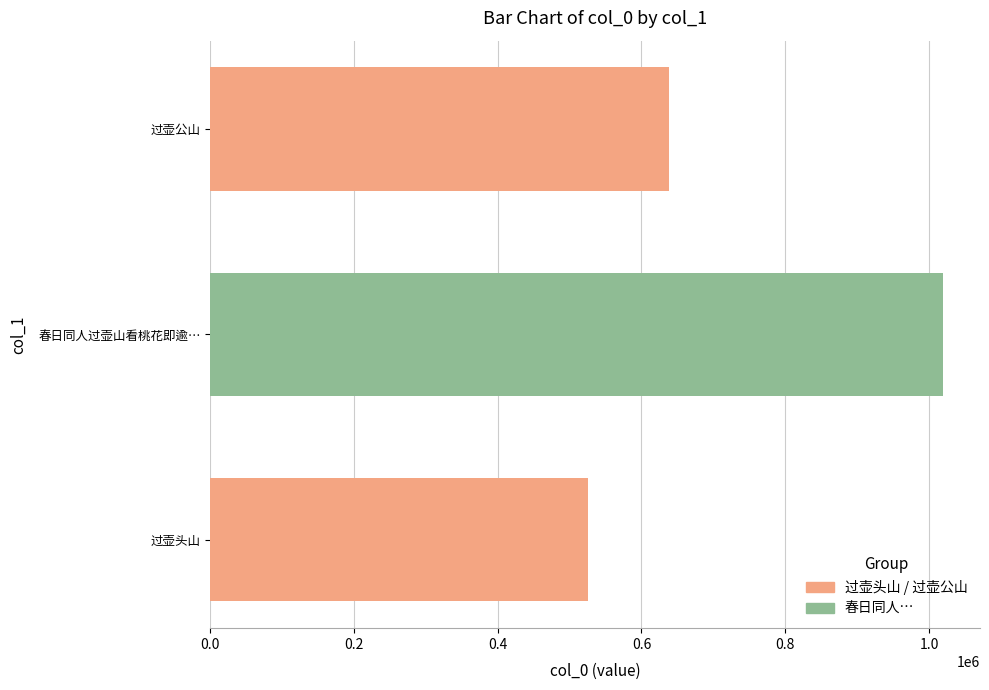

Where is the data nearest to the value 772740?

过壶公山